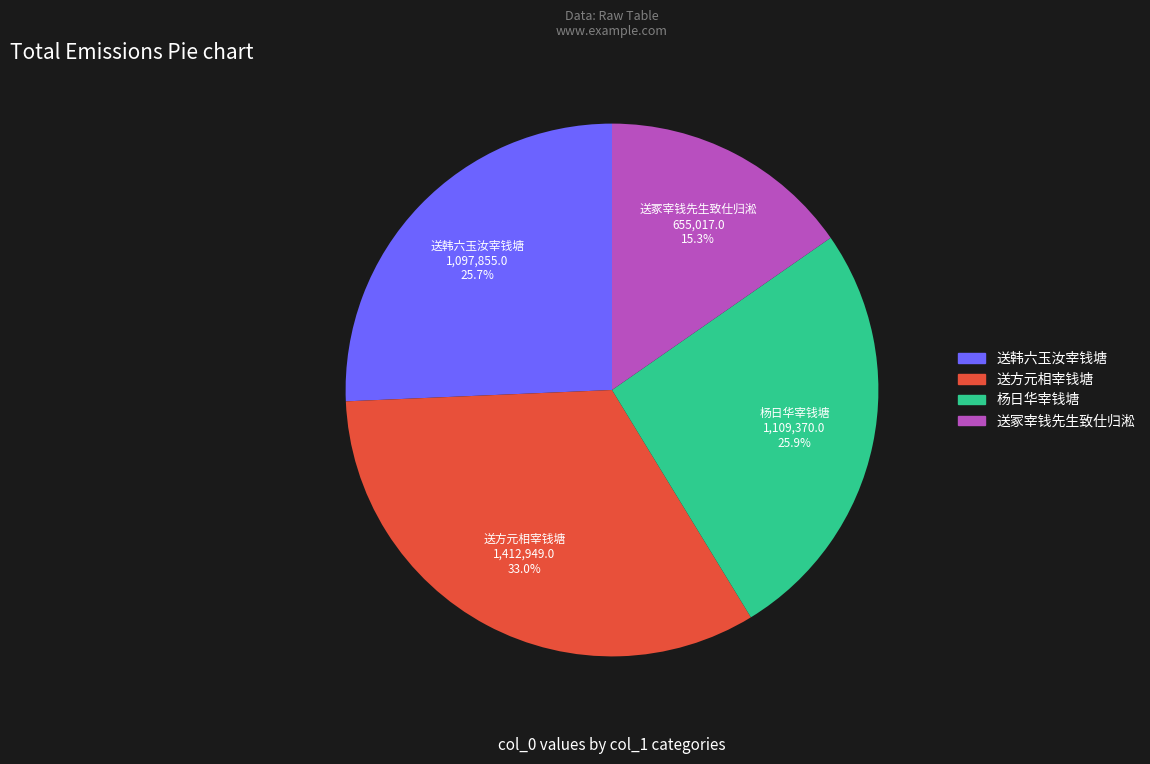

Is there any slice that represents more than half of the pie?

No